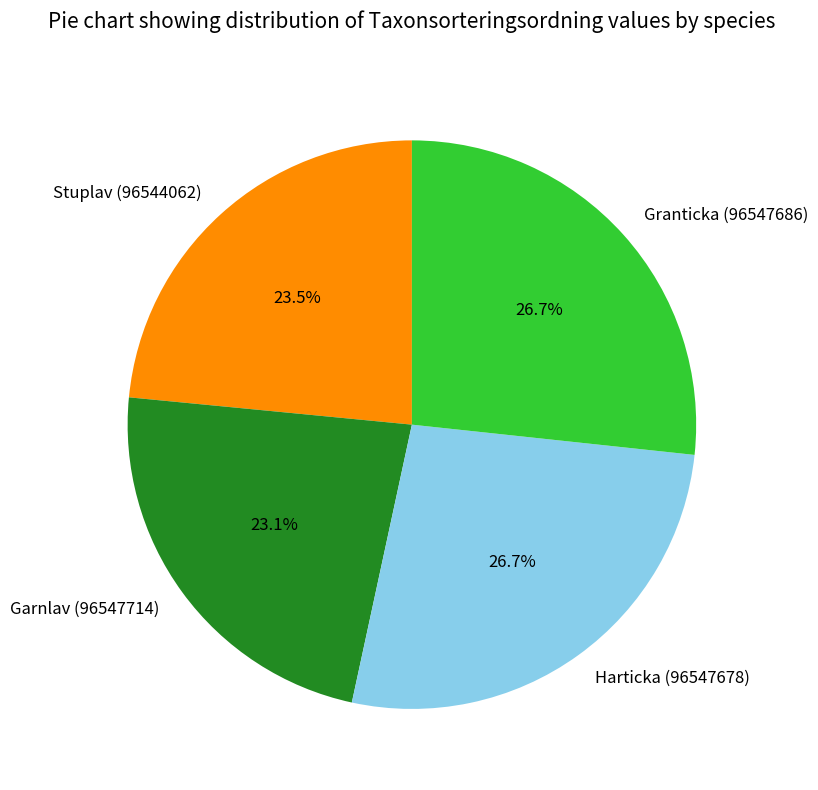

True or false: Granticka (96547686) accounts for 40% of the total.

False